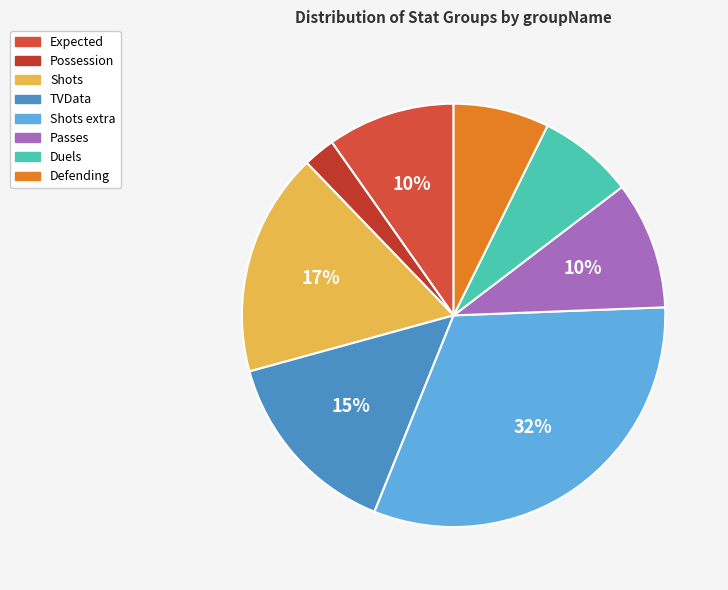

What is the smallest slice in the pie chart?

Possession